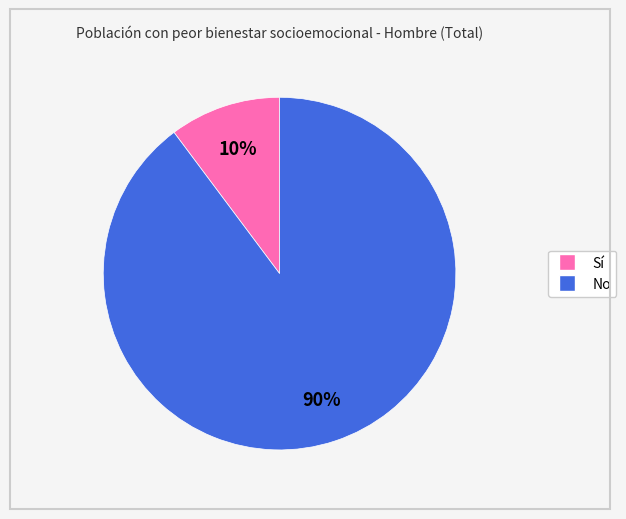

The Sí slice represents 24% of the pie. True or false?

False